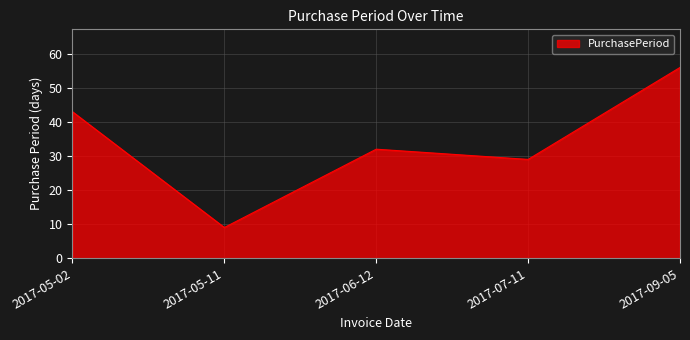

List the labels in order of value, largest first.

2017-09-05, 2017-05-02, 2017-06-12, 2017-07-11, 2017-05-11